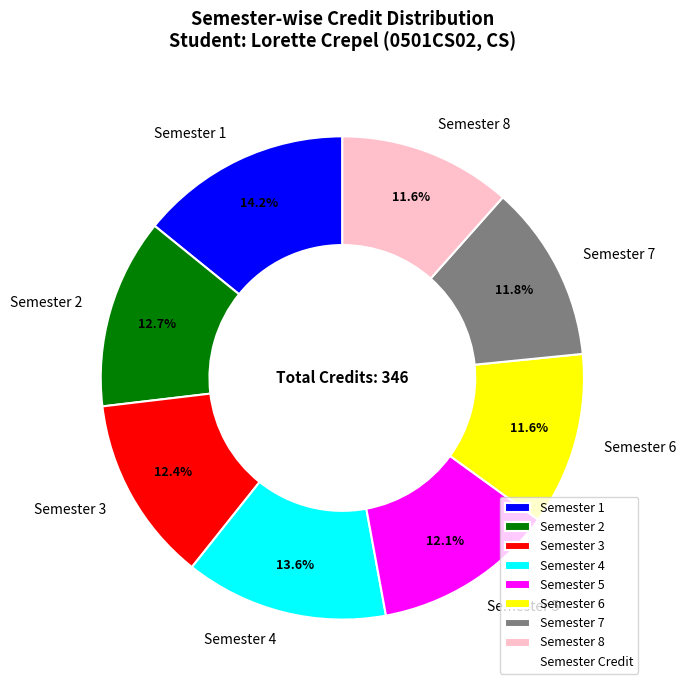

How many segments does this pie chart have?

8